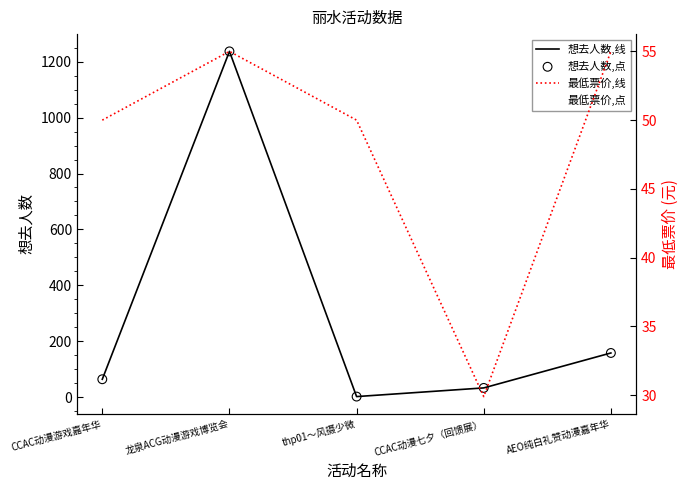

What is the total value across all series at CCAC动漫游戏嘉年华?

228.0